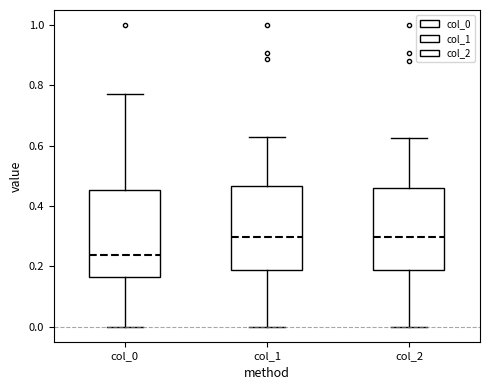

Where does the lower whisker of the box for col_1 end on the y-axis? The values are not printed on the chart, so give them approximately, as read against the axis.

0.00